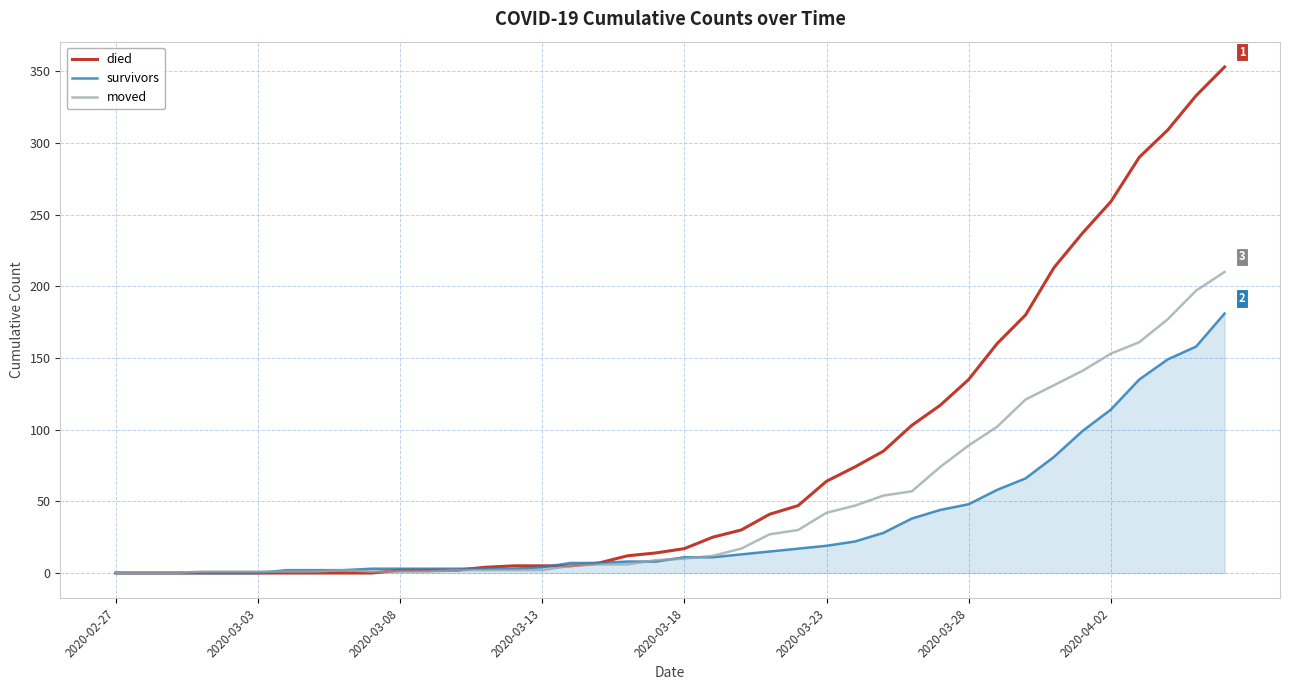

How many distinct data groups are displayed?

3